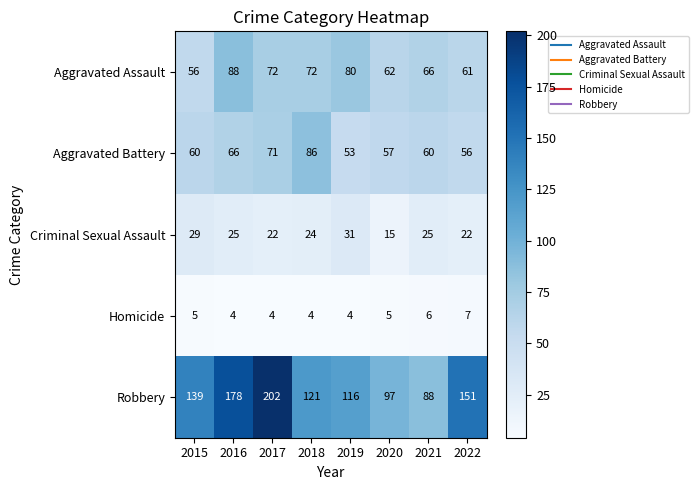

True or false: Criminal Sexual Assault has a value of 24 at 2018.

True